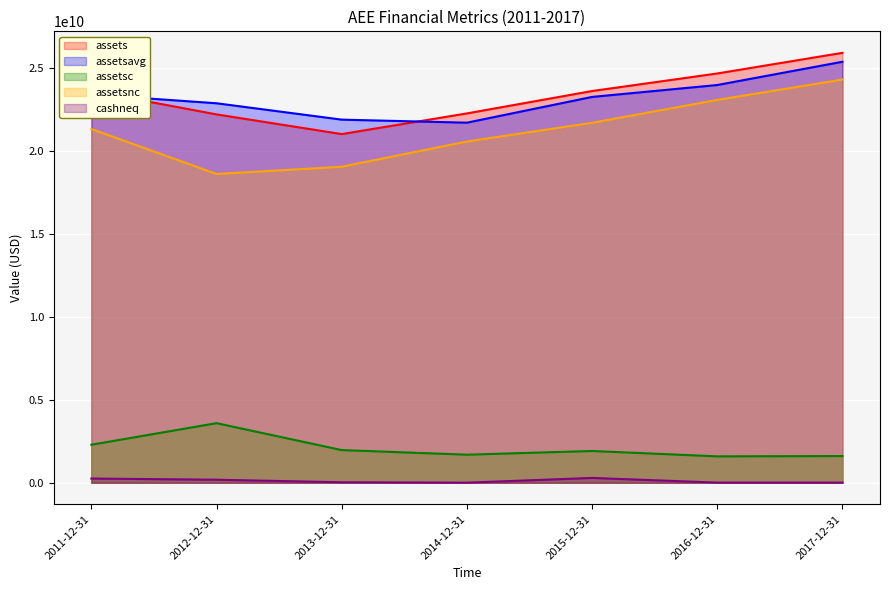

What are all the series names shown in the legend?

assets, assetsavg, assetsc, assetsnc, cashneq